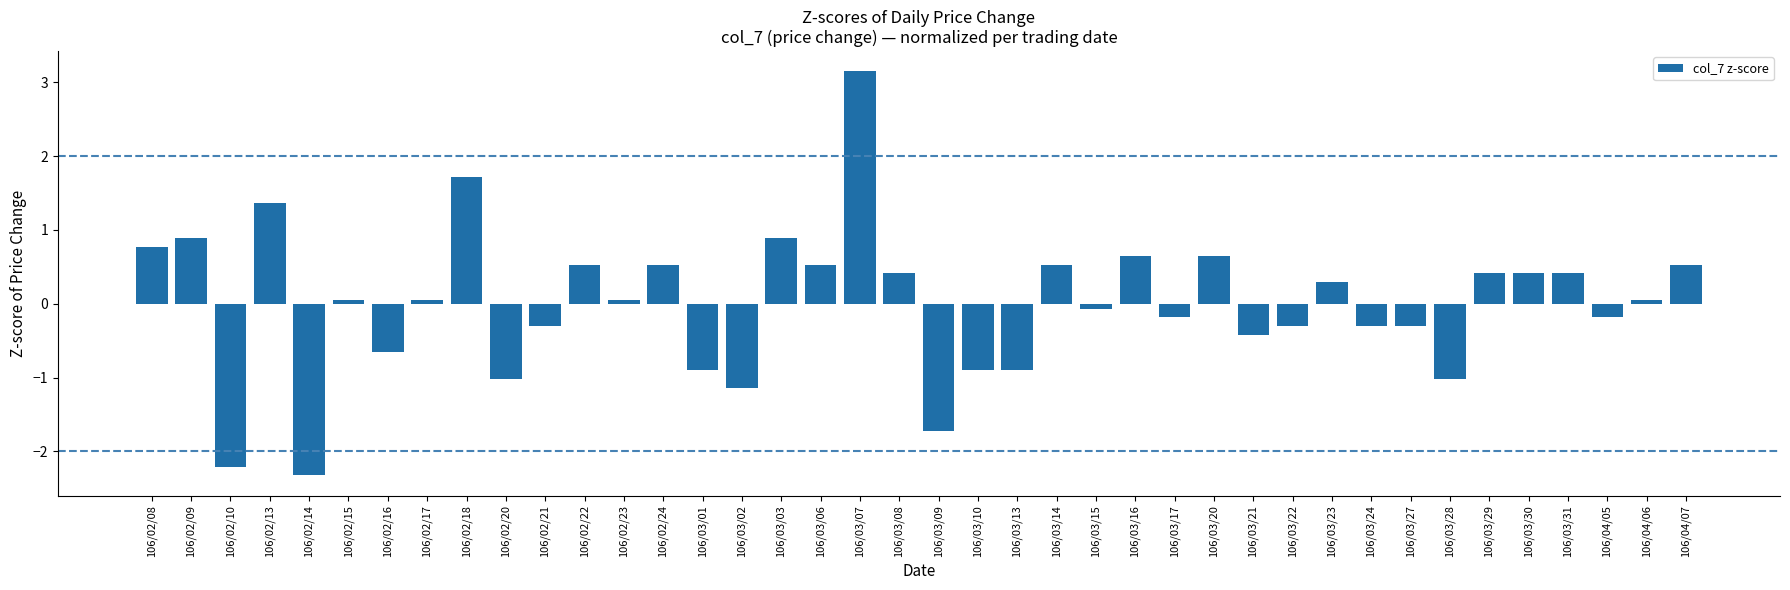

Reading right to left, transcribe all the data shown in this chart.

0.5	0.1	-0.2	0.4	0.4	0.4	-1.0	-0.3	-0.3	0.3	-0.3	-0.4	0.6	-0.2	0.6	-0.1	0.5	-0.9	-0.9	-1.7	0.4	3.1	0.5	0.9	-1.1	-0.9	0.5	0.1	0.5	-0.3	-1.0	1.7	0.1	-0.7	0.1	-2.3	1.4	-2.2	0.9	0.8